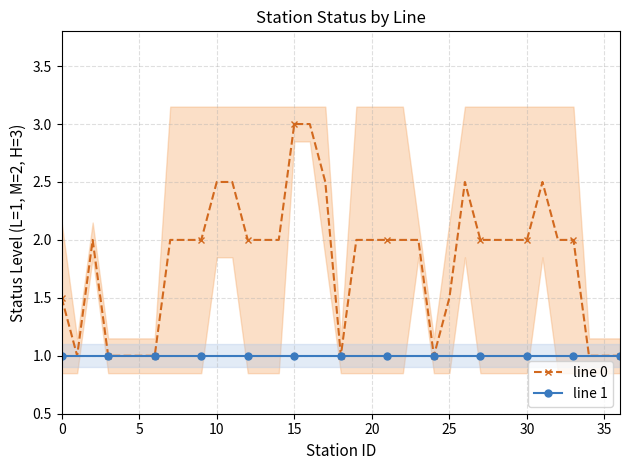

How many distinct data groups are displayed?

2